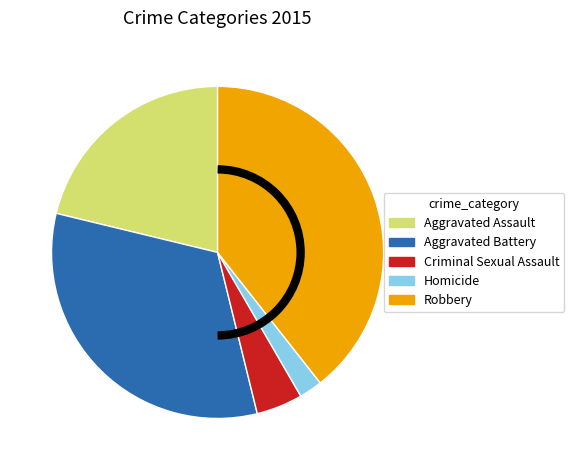

Is the sum of Aggravated Battery and Aggravated Assault greater than half?

Yes